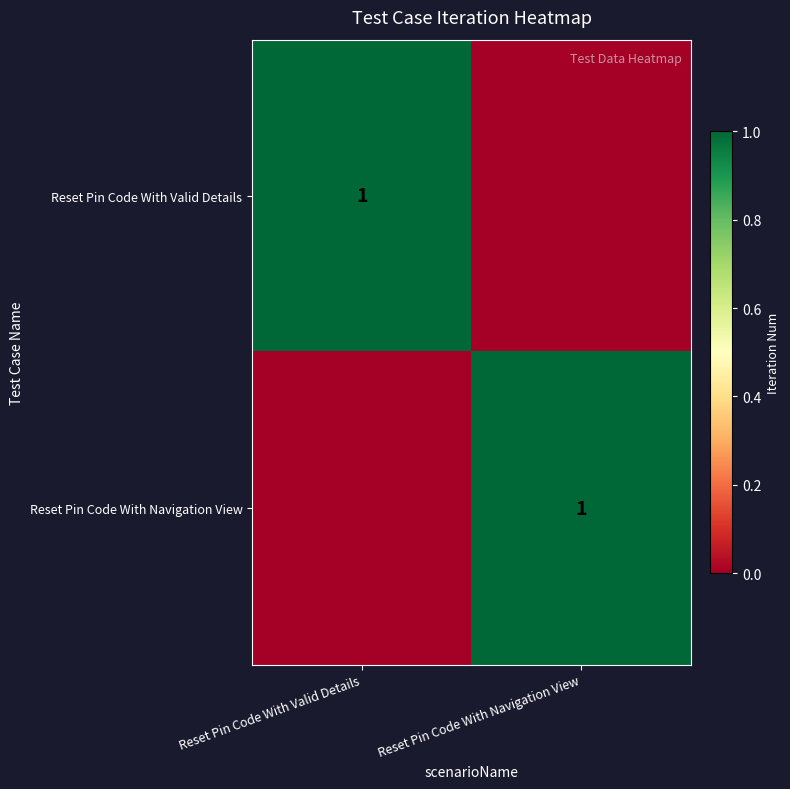

The value of Reset Pin Code With Navigation View at Reset Pin Code With Navigation View is 0. True or false?

False